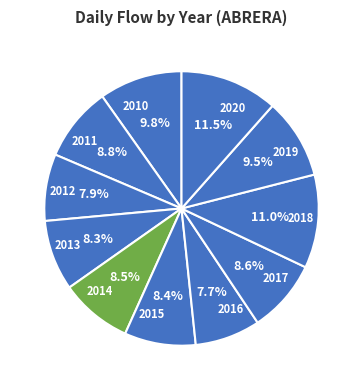

What percentage is the 2018 slice, to the nearest percent?

11%